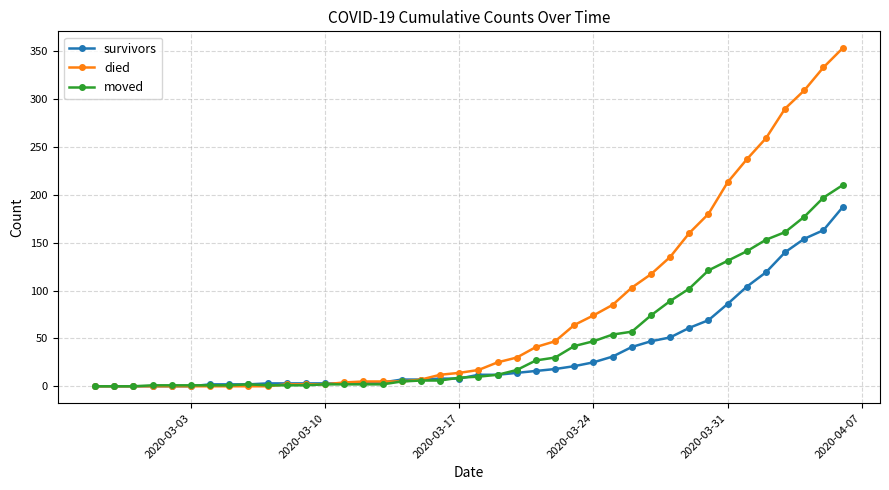

Which series has the widest spread of values?

died